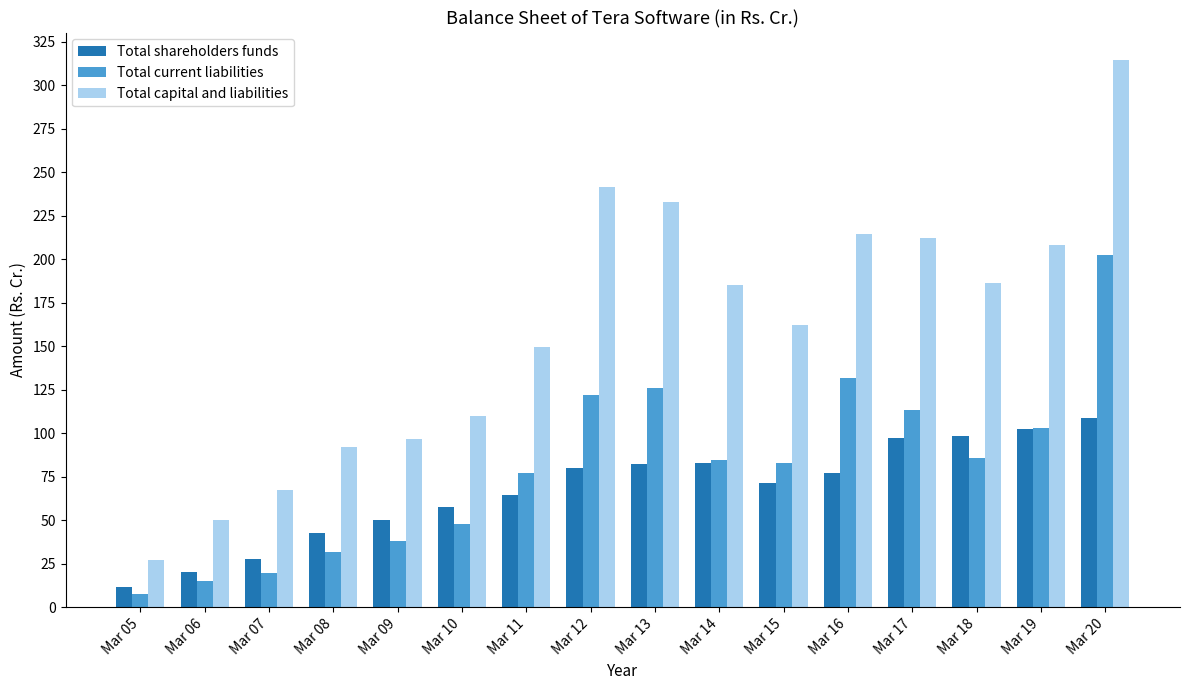

What is the sum of all Total shareholders funds values?

1074.9